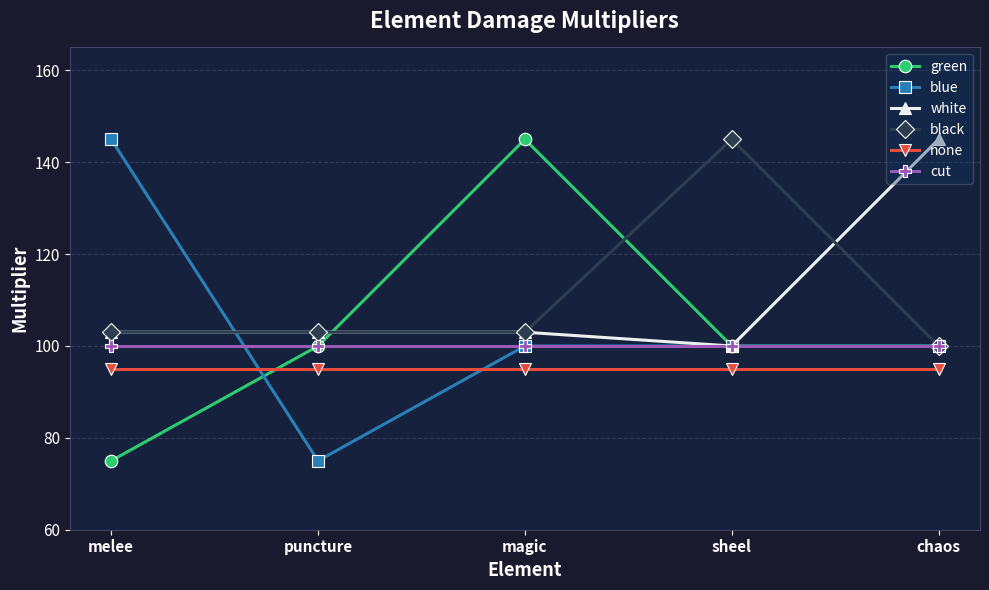

What is the total value across all series at magic?

646